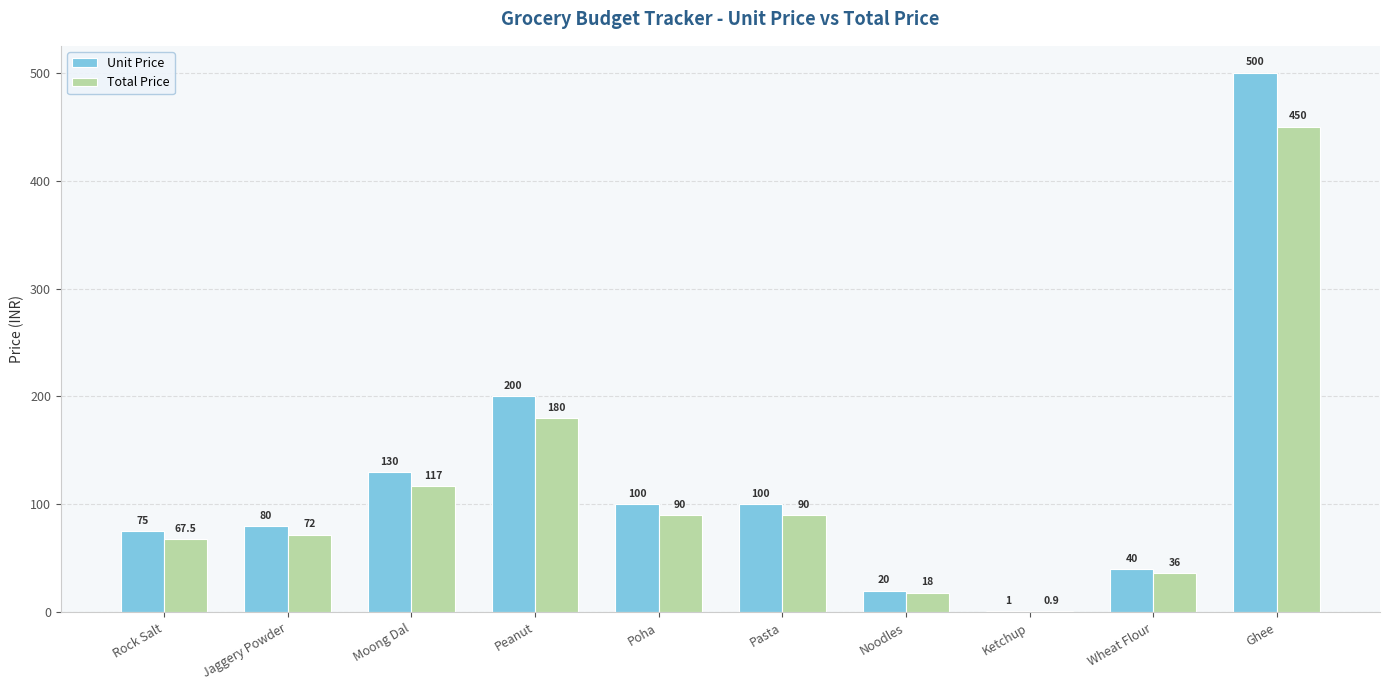

Reading left to right, what are all the values shown in this chart?

Unit Price: 75.0	80.0	130.0	200.0	100.0	100.0	20.0	1.0	40.0	500.0
Total Price: 67.5	72.0	117.0	180.0	90.0	90.0	18.0	0.9	36.0	450.0